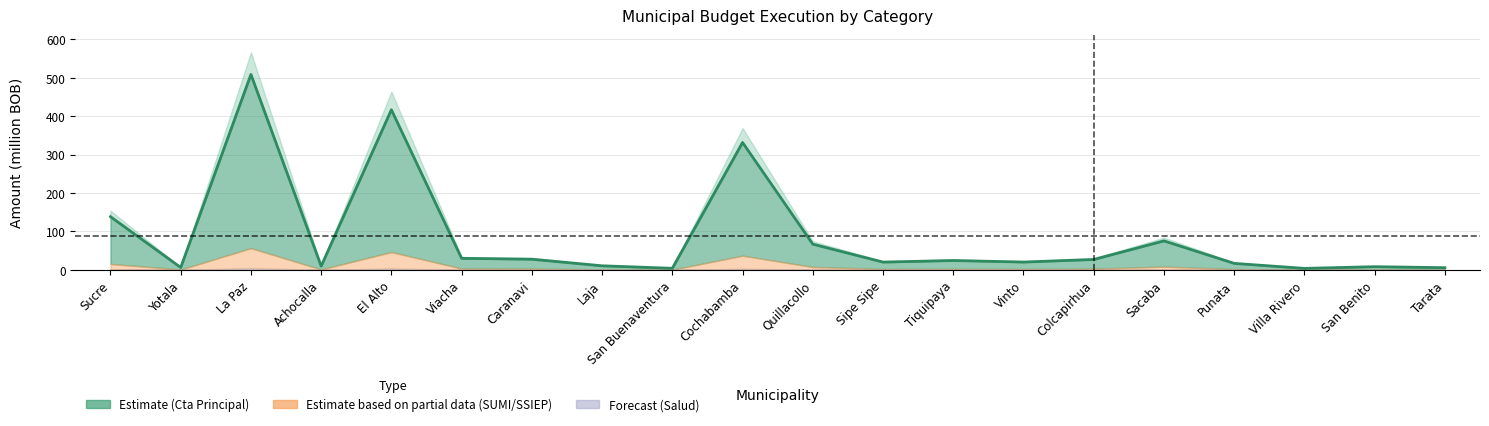

What is the difference between the values at Quillacollo and Cochabamba?

264.6